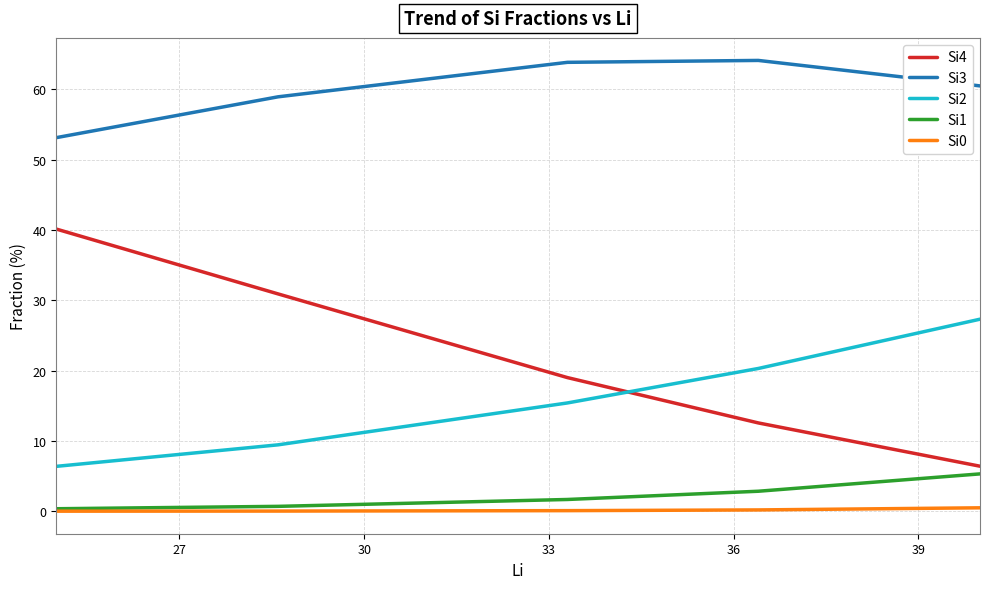

What is the maximum value shown in the chart?

64.1